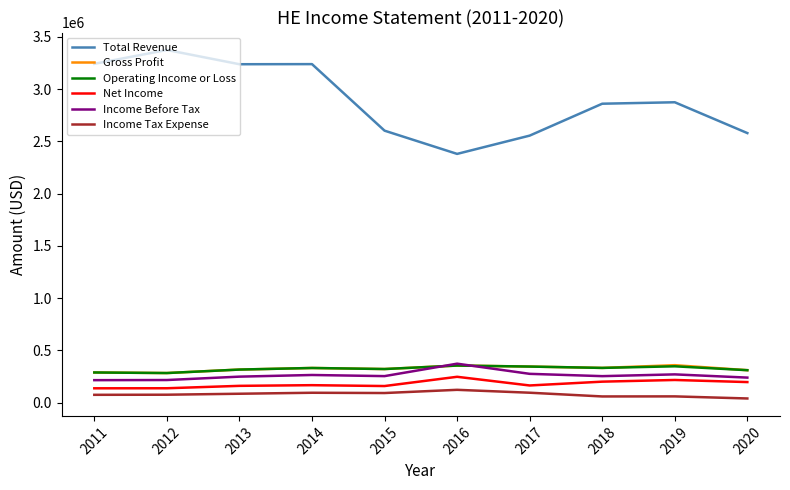

What is the spread (max minus min) of values at 2014?

3143900